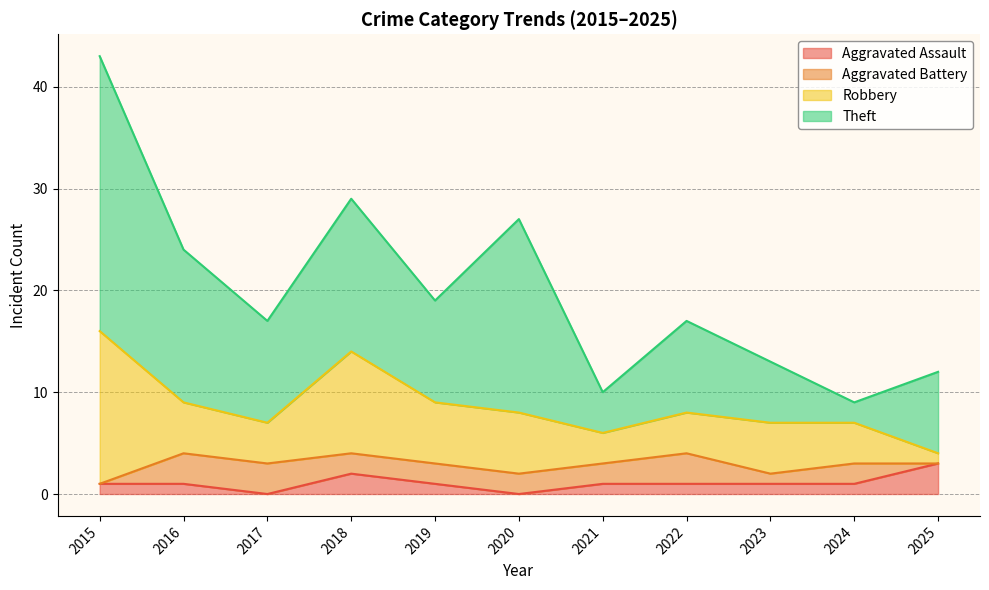

True or false: Aggravated Battery and Robbery cross at least once.

False